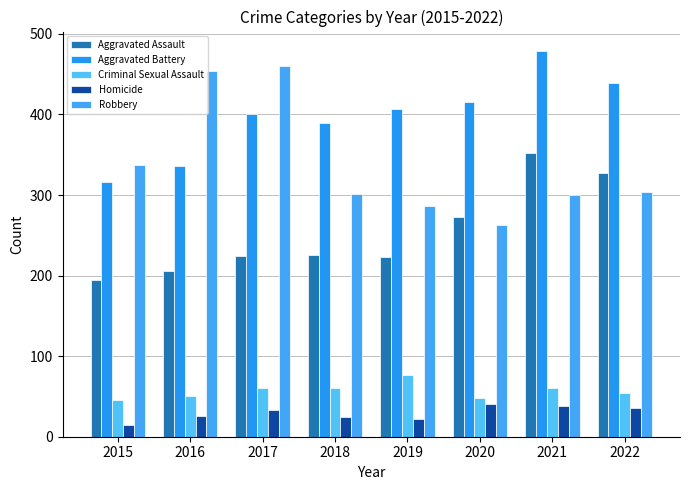

At how many categories does at least one series exceed 381?

7